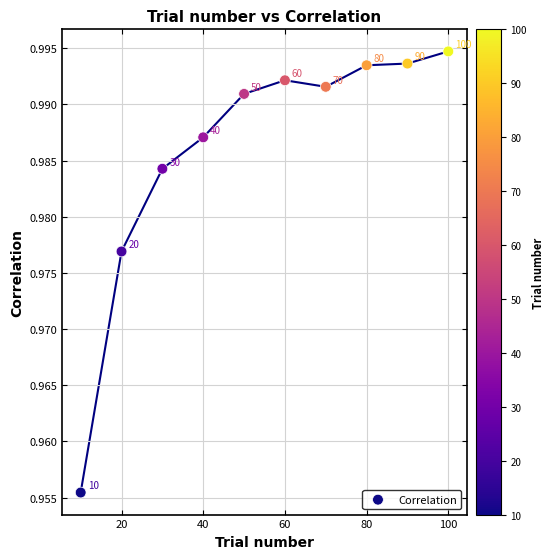

What is the average X value?

55.0